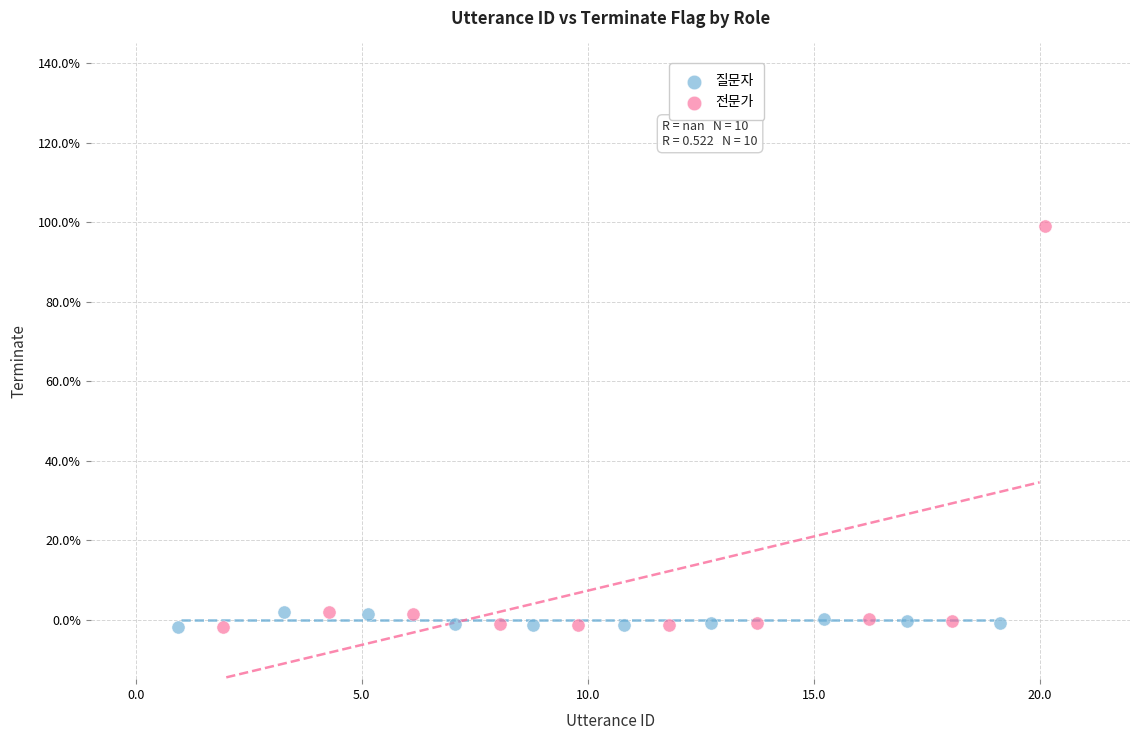

Which series contains the highest Y value?

전문가